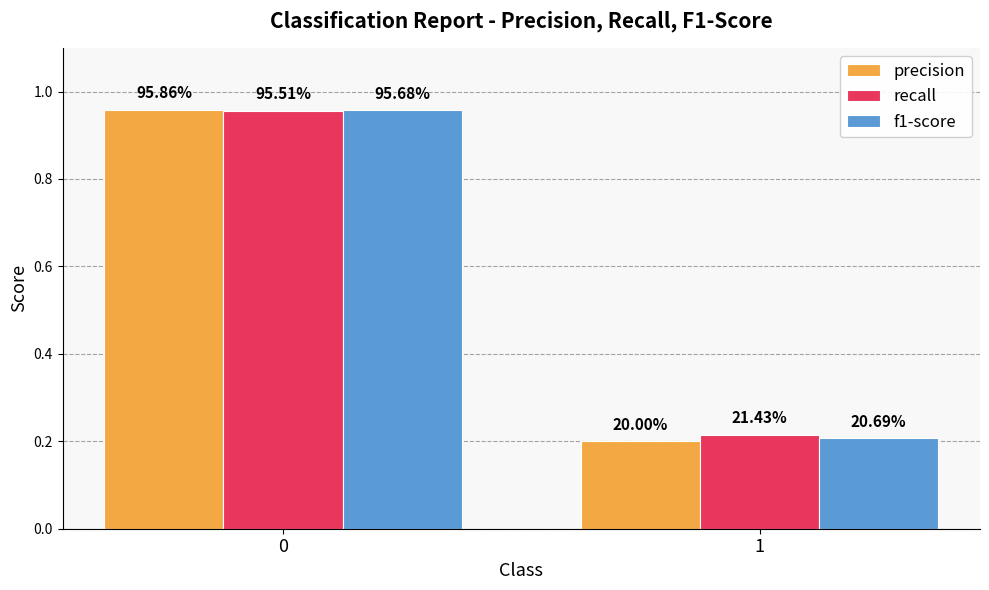

Reading left to right, transcribe all the data shown in this chart.

precision: 0=1.0	1=0.2
recall: 0=1.0	1=0.2
f1-score: 0=1.0	1=0.2